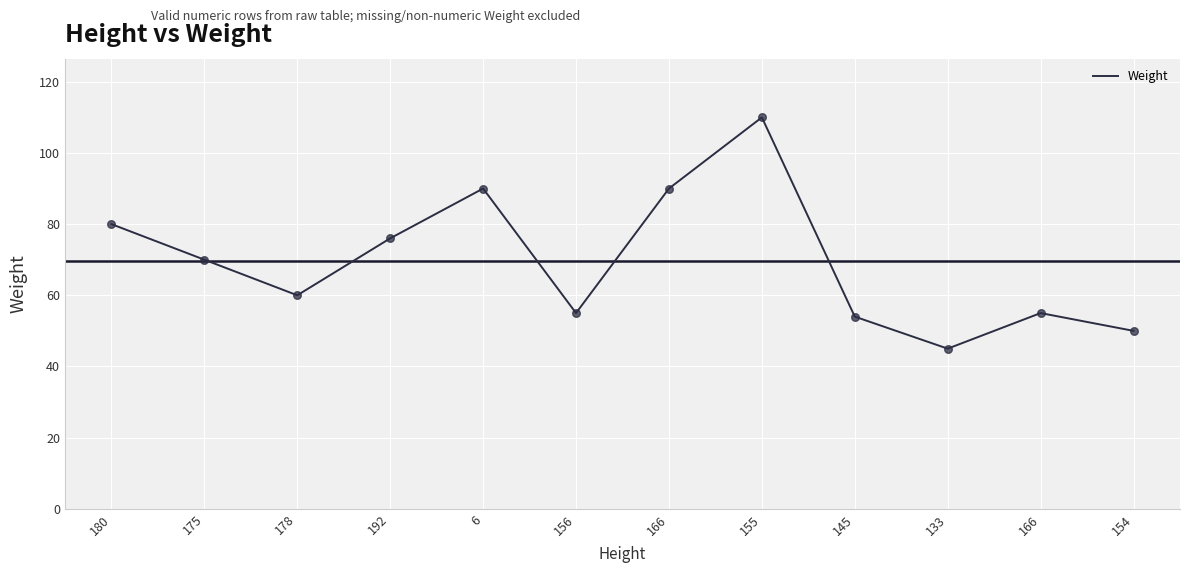

Approximately how many times larger is the value at 192 compared to 6?

0.8